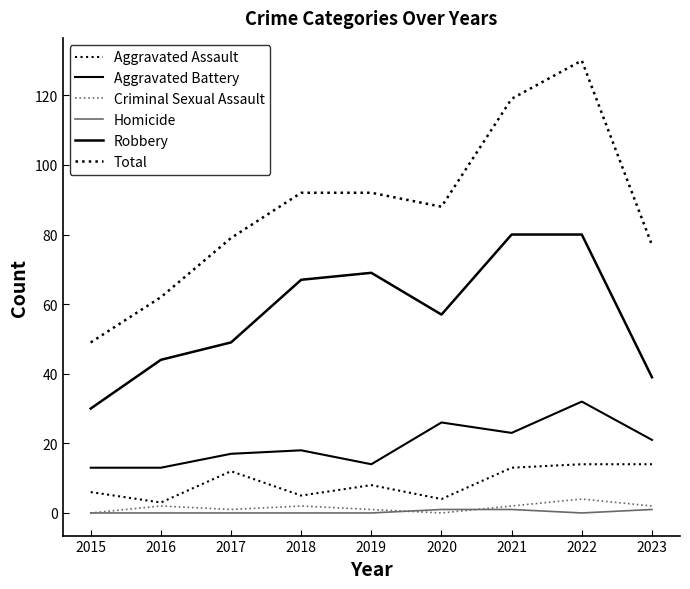

Where is the first local minimum for Aggravated Assault?

2016